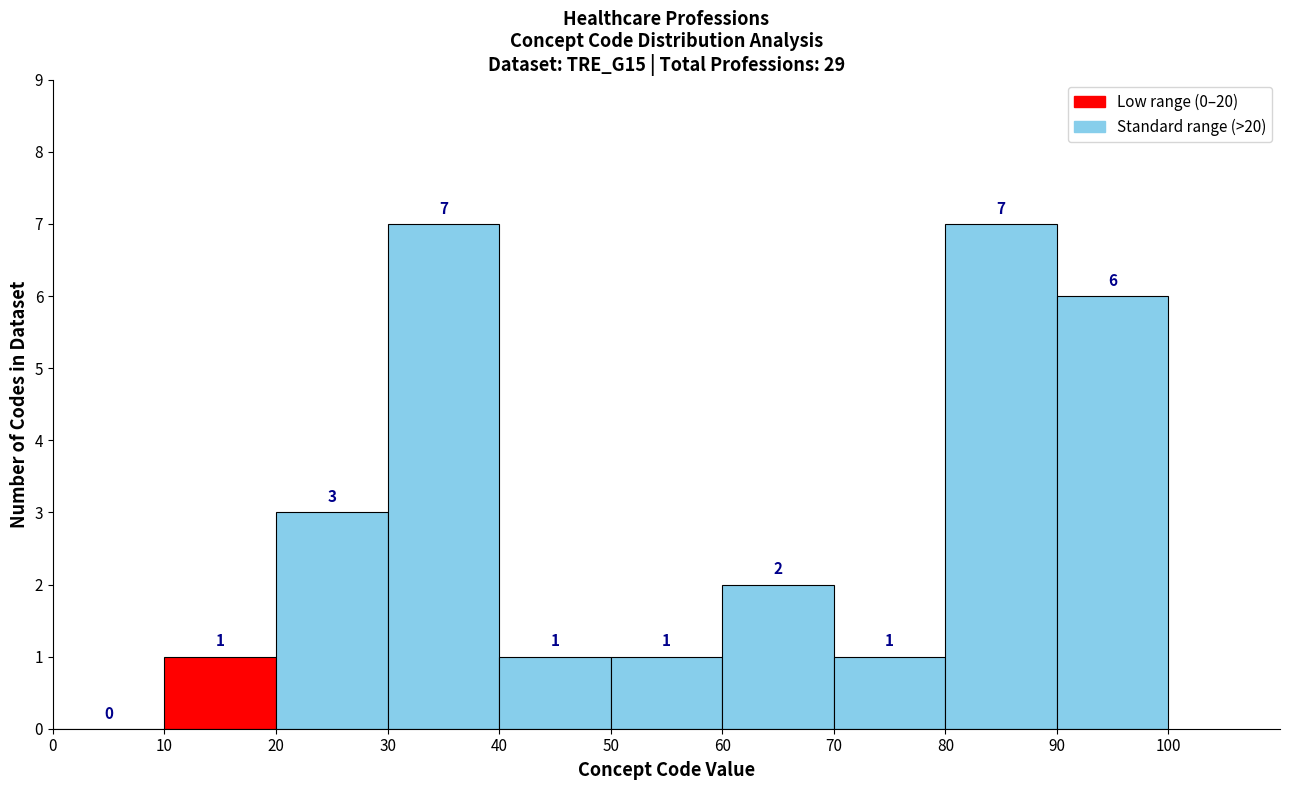

Reading left to right, transcribe this chart: for each bar, give the range it covers on the x-axis and its height.

0 to 10: 0
10 to 20: 1
20 to 30: 3
30 to 40: 7
40 to 50: 1
50 to 60: 1
60 to 70: 2
70 to 80: 1
80 to 90: 7
90 to 100: 6